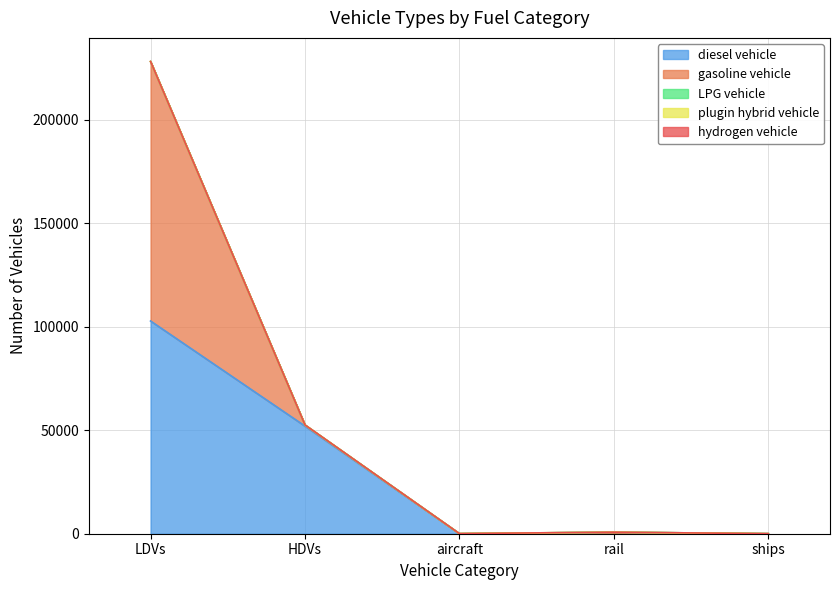

True or false: LPG vehicle and gasoline vehicle intersect in this chart.

False